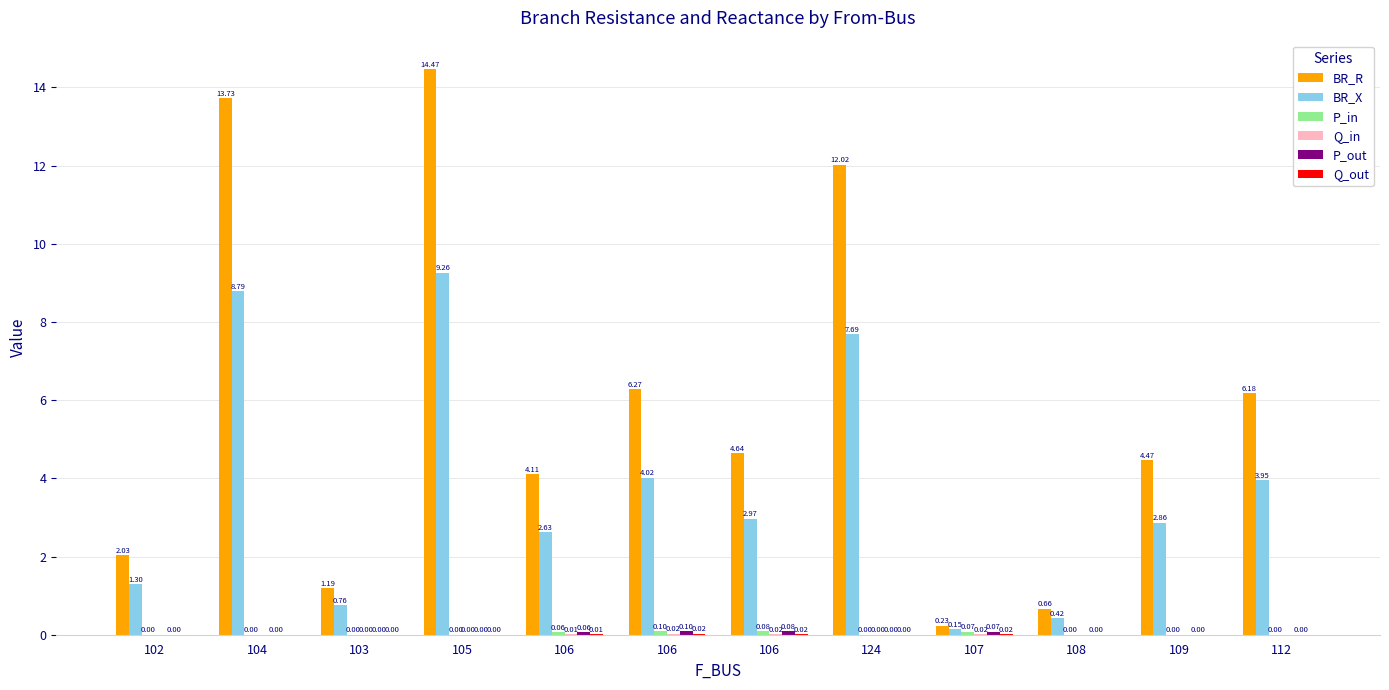

Where does the BR_R series first go above 4?

104